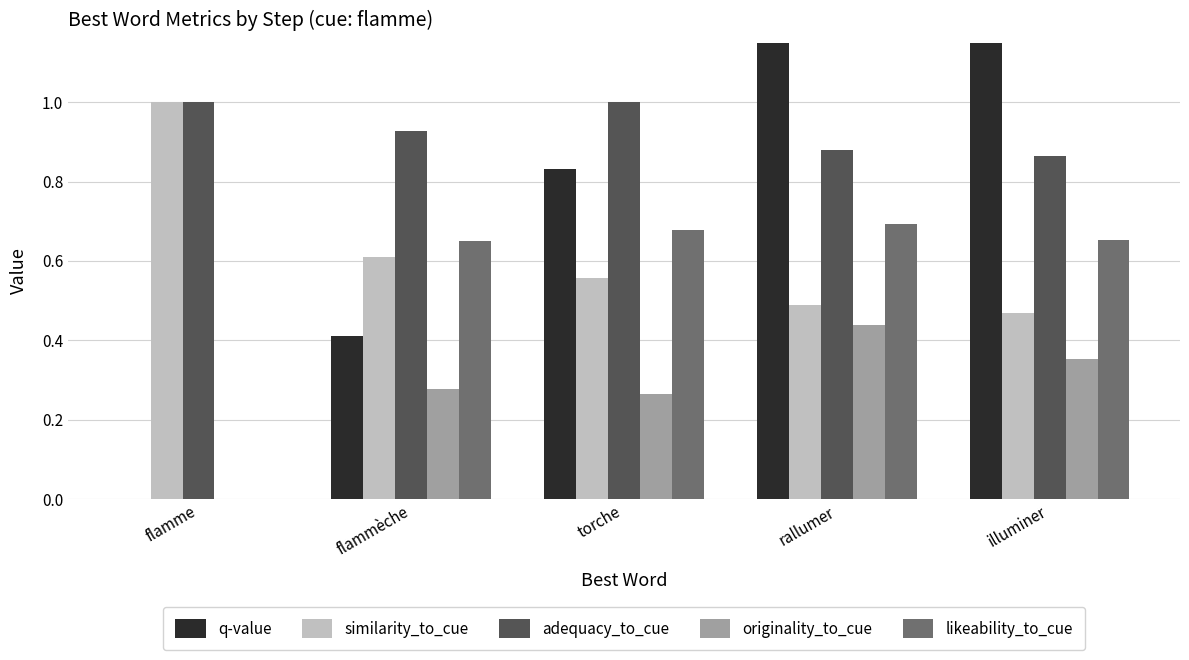

Rank the series by their maximum value, from lowest to highest.

originality_to_cue, likeability_to_cue, similarity_to_cue, adequacy_to_cue, q-value